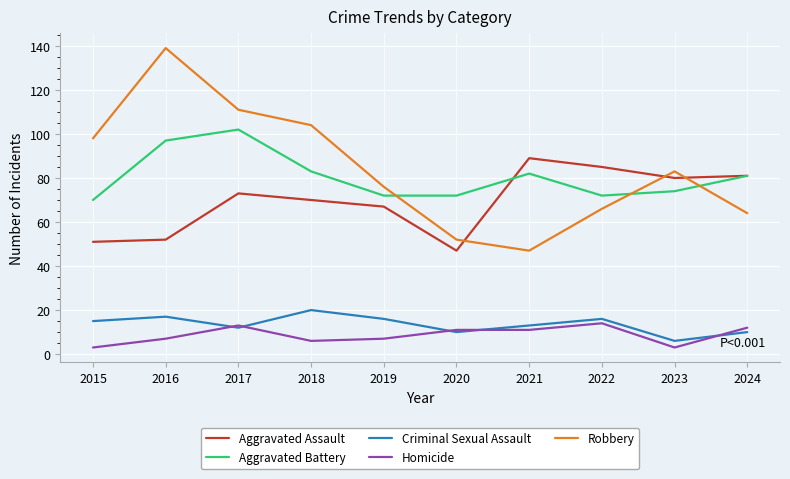

True or false: Homicide has more than 0 points higher than both neighbors.

True